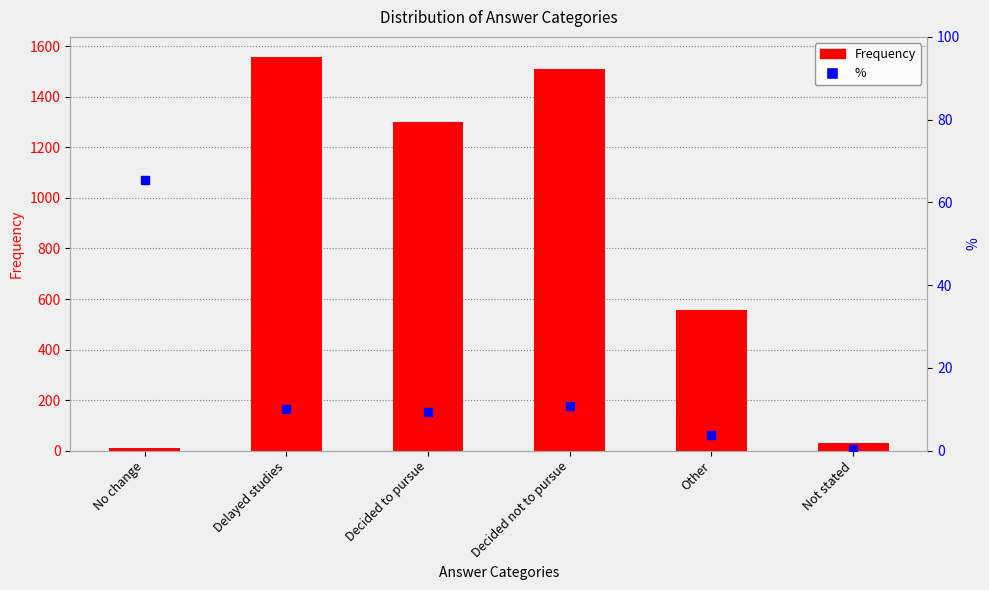

List the series in order of their peak value, highest first.

Frequency, %